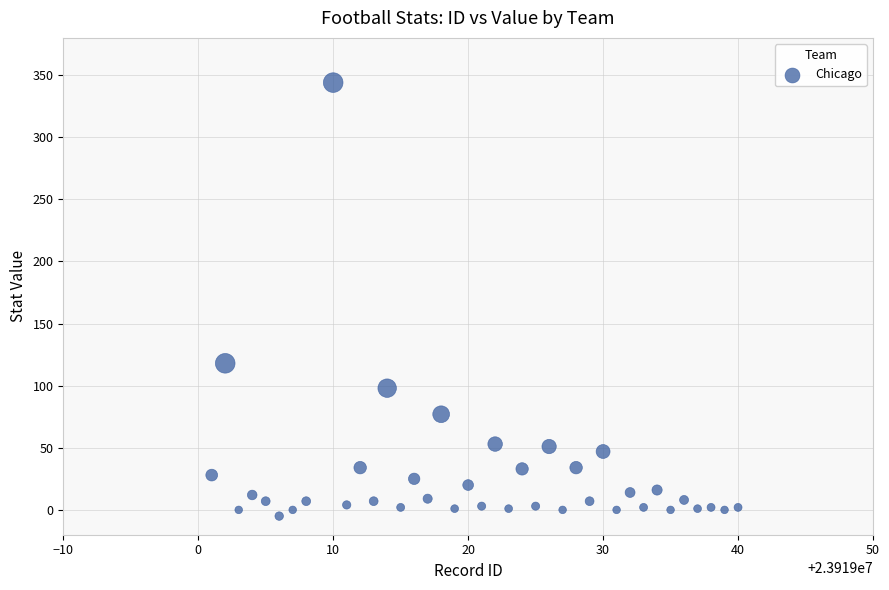

What is the range of X values (max minus min)?

39